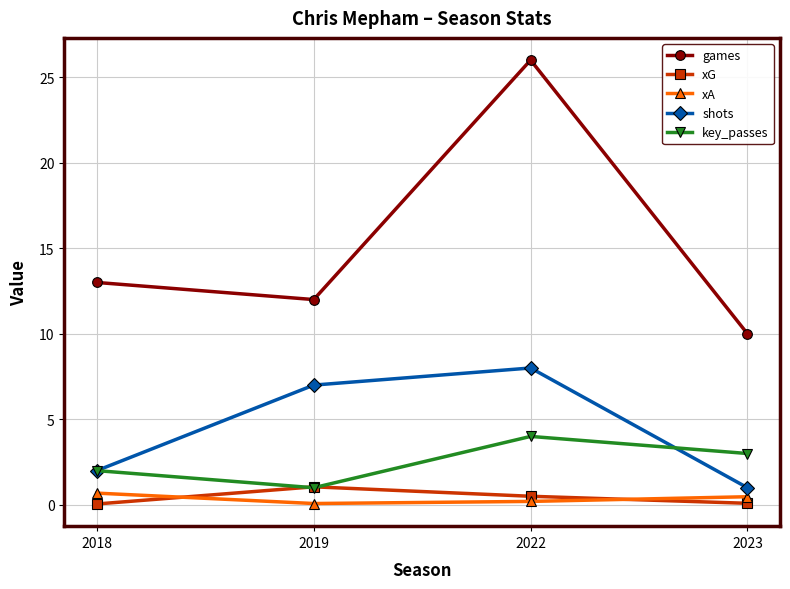

Reading left to right, list all the values displayed in this chart.

games: 2018=13.0	2019=12.0	2022=26.0	2023=10.0
xG: 2018=0.1	2019=1.1	2022=0.5	2023=0.1
xA: 2018=0.7	2019=0.1	2022=0.2	2023=0.5
shots: 2018=2.0	2019=7.0	2022=8.0	2023=1.0
key_passes: 2018=2.0	2019=1.0	2022=4.0	2023=3.0